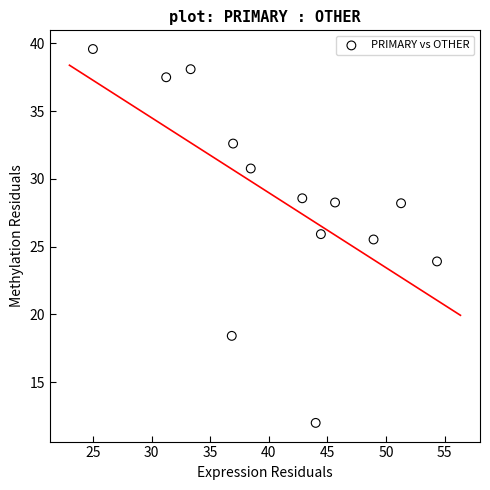

What is the range of X values (max minus min)?

29.3